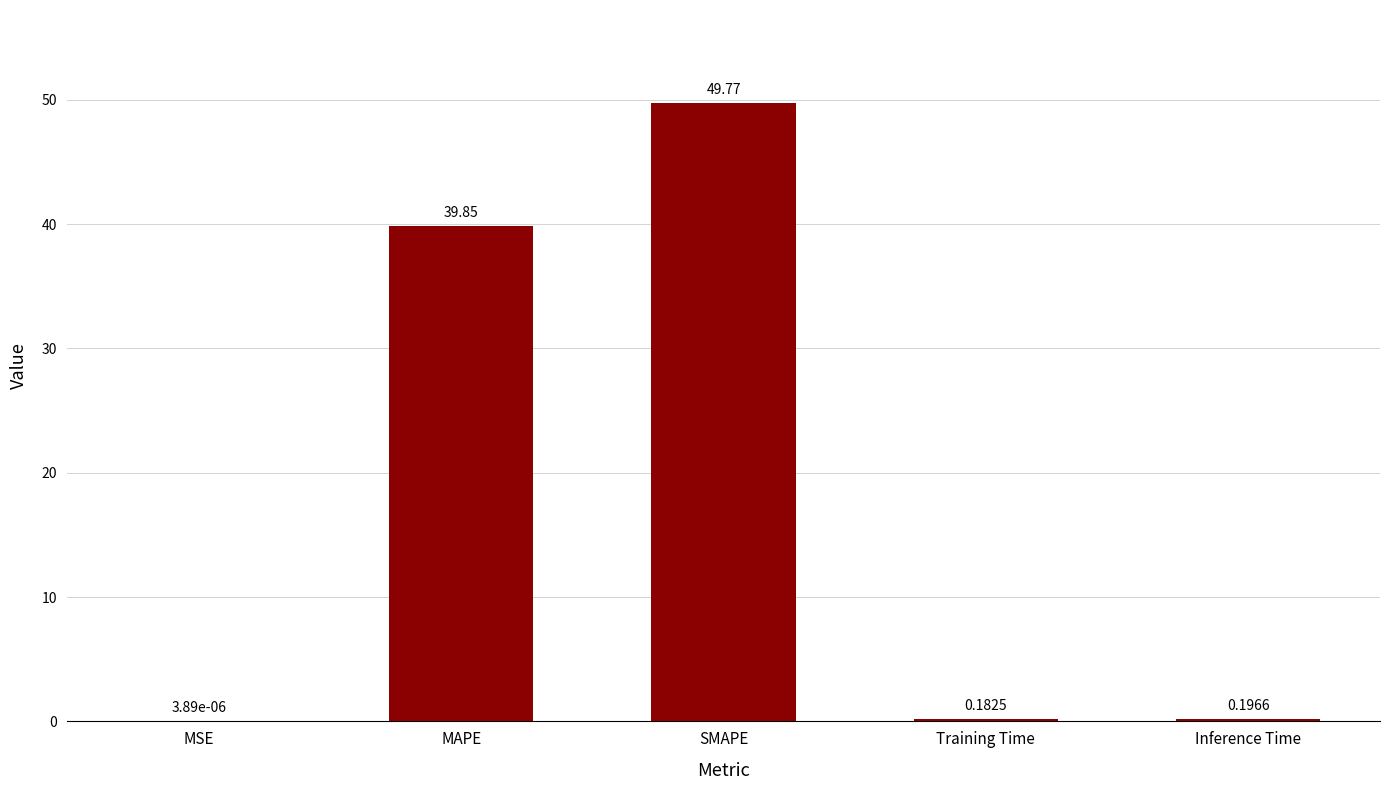

Which label corresponds to the largest value in the chart?

SMAPE